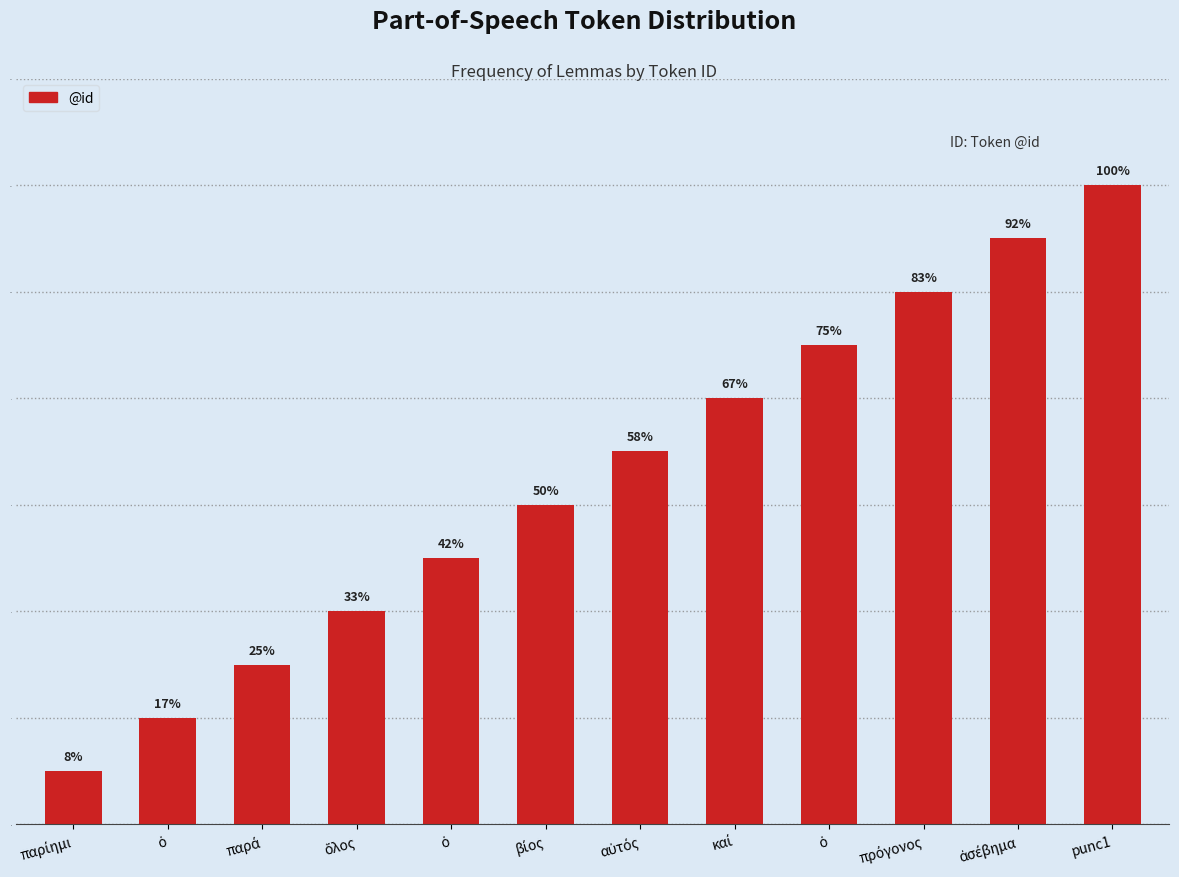

Reading left to right, list all the values displayed in this chart.

1	2	3	4	5	6	7	8	9	10	11	12